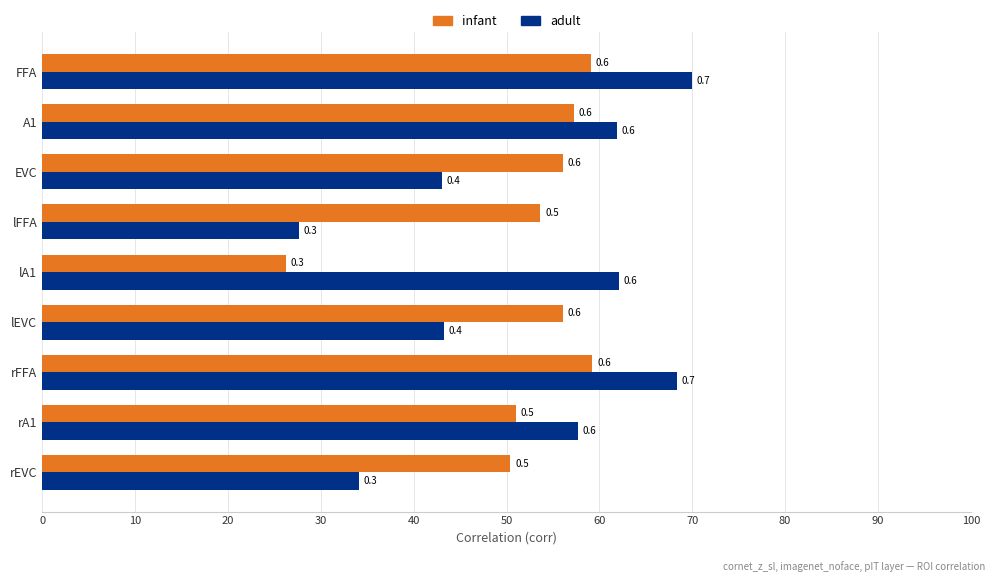

What is the difference between the second highest and minimum values in the adult series?

0.4